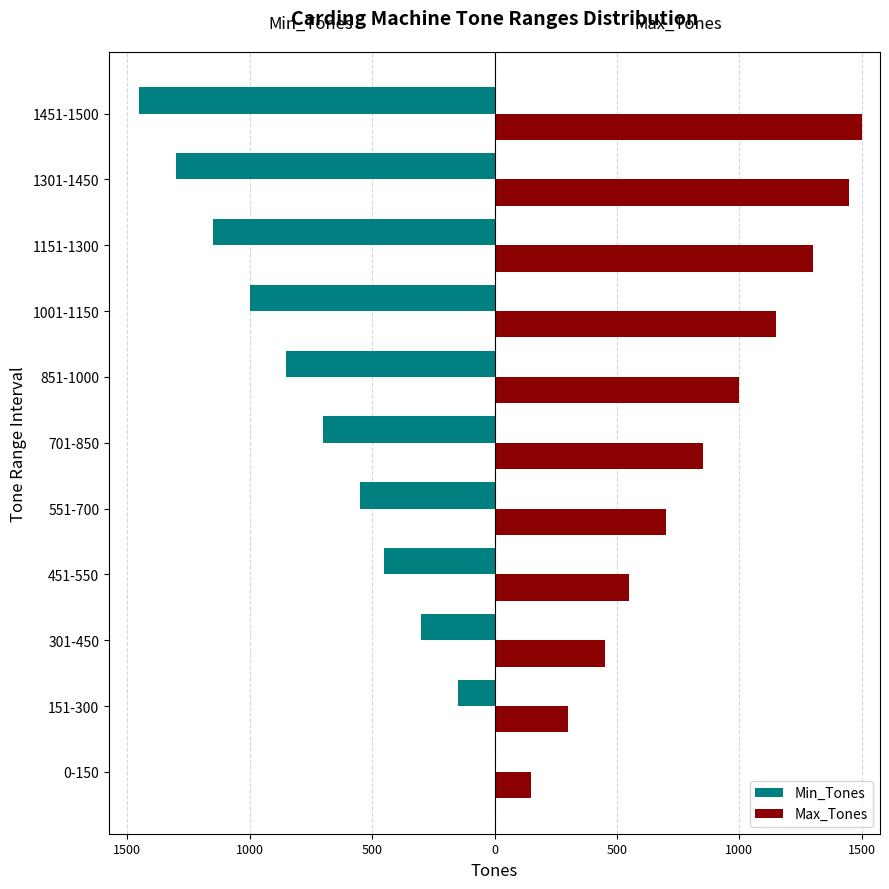

What are all the series names shown in the legend?

Min_Tones, Max_Tones